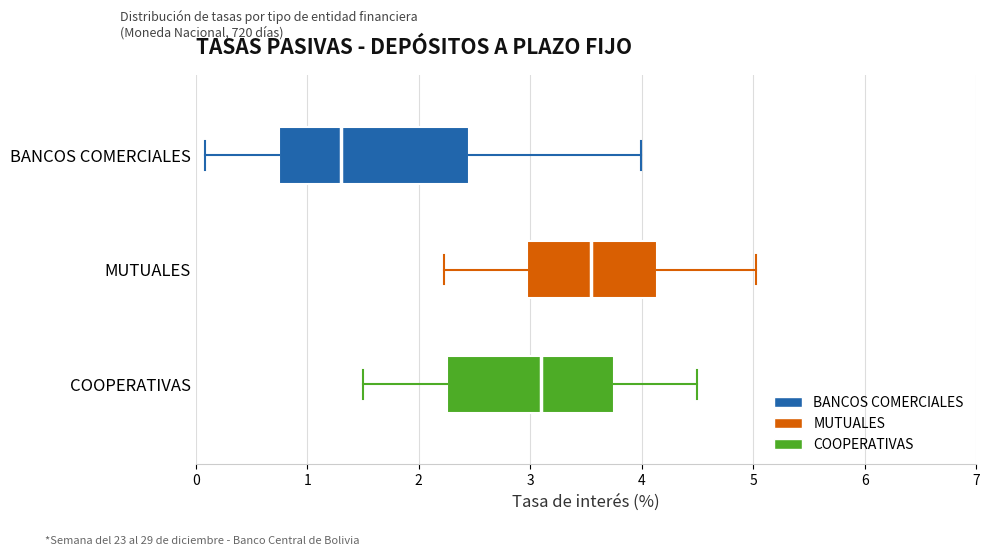

Comparing the boxes themselves (not the whiskers), which one is the widest?

BANCOS COMERCIALES